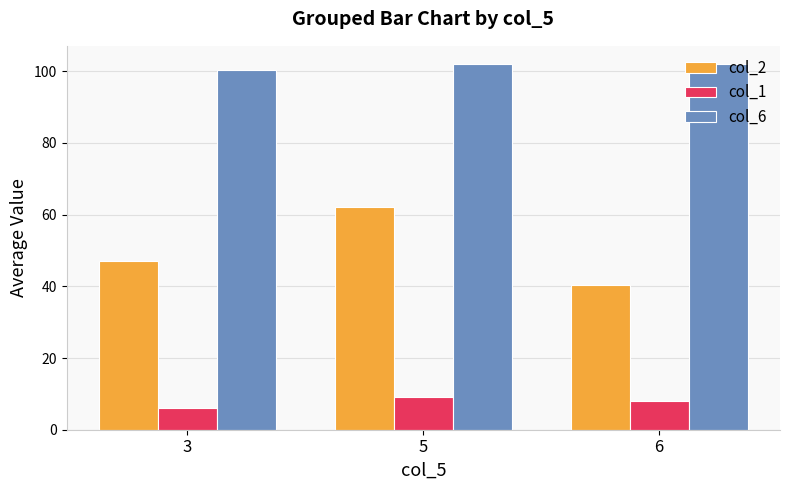

Is it true that col_2 equals 29.9 at 5?

False